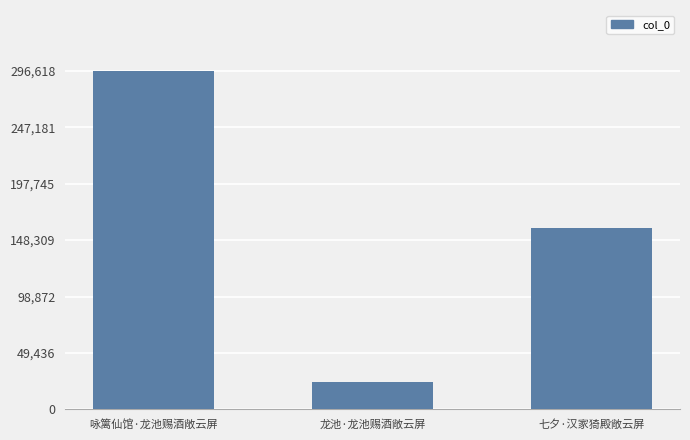

Count the values in the range 24067 to 296618.

3